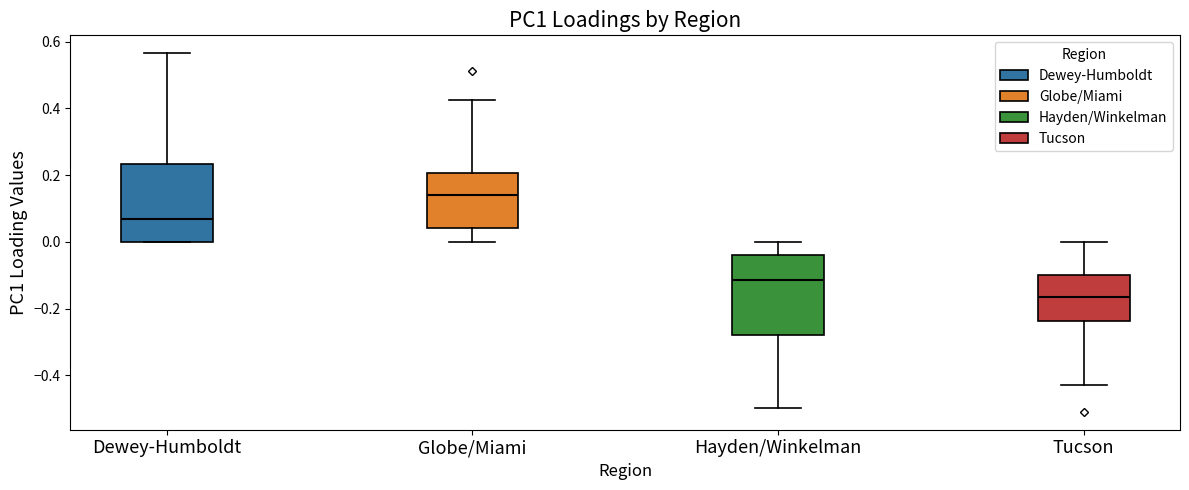

Reading left to right, transcribe this box plot: for each box, give where its median line is, the range the box spans, and where its two whiskers end, as read against the y-axis. The values are not printed on the chart, so give them approximately, as read against the axis.

Dewey-Humboldt: median 0.06, box 0.00 to 0.24, whiskers 0.00 to 0.56
Globe/Miami: median 0.14, box 0.04 to 0.20, whiskers 0.00 to 0.42
Hayden/Winkelman: median -0.12, box -0.28 to -0.04, whiskers -0.50 to 0.00
Tucson: median -0.16, box -0.24 to -0.10, whiskers -0.42 to 0.00